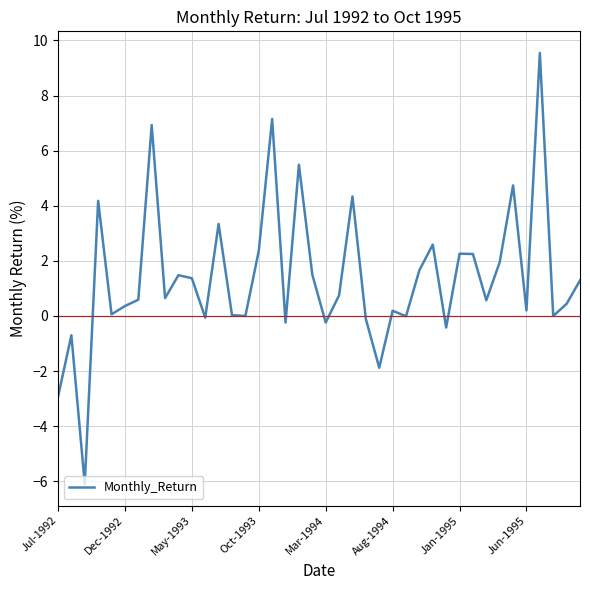

What is the maximum value shown in the chart?

9.6